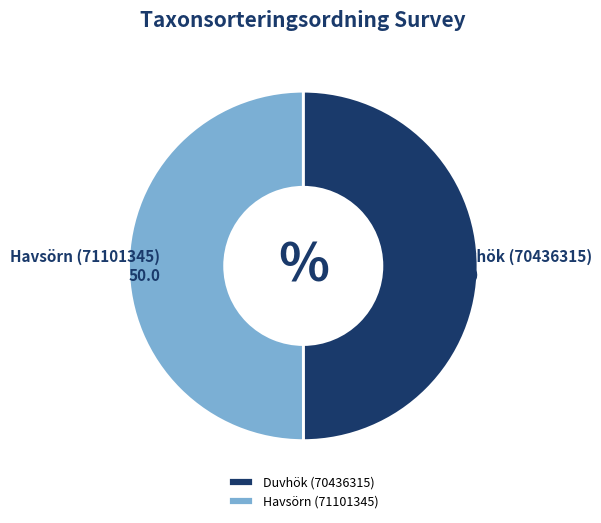

How many slices are in this pie chart?

2